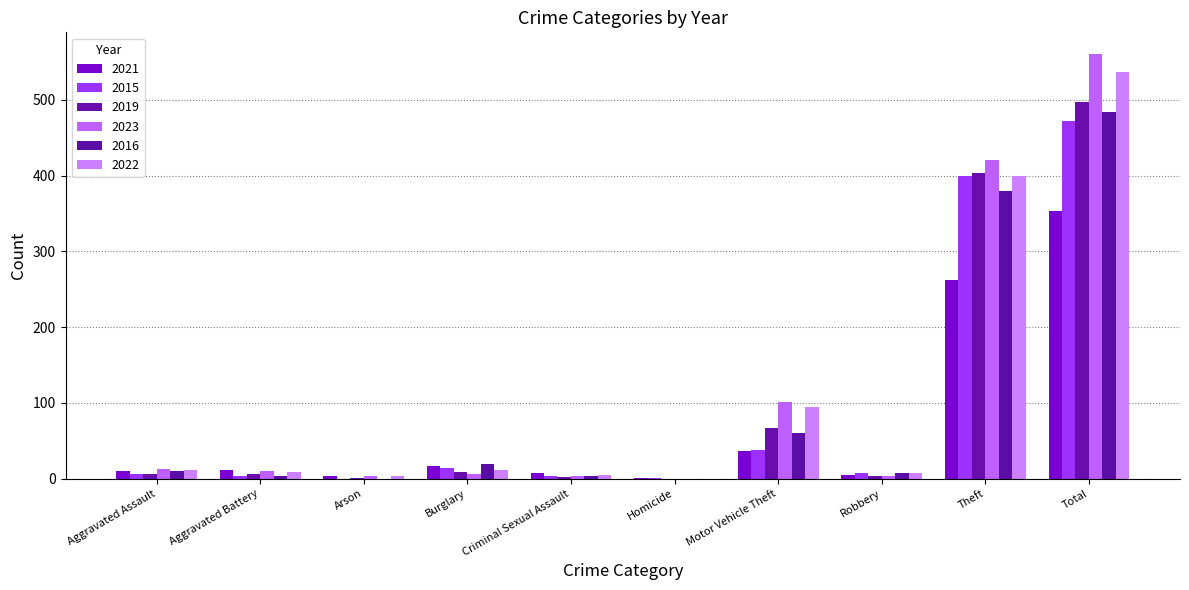

List the labels in order of 2015 value, smallest first.

Arson, Homicide, Aggravated Battery, Criminal Sexual Assault, Aggravated Assault, Robbery, Burglary, Motor Vehicle Theft, Theft, Total